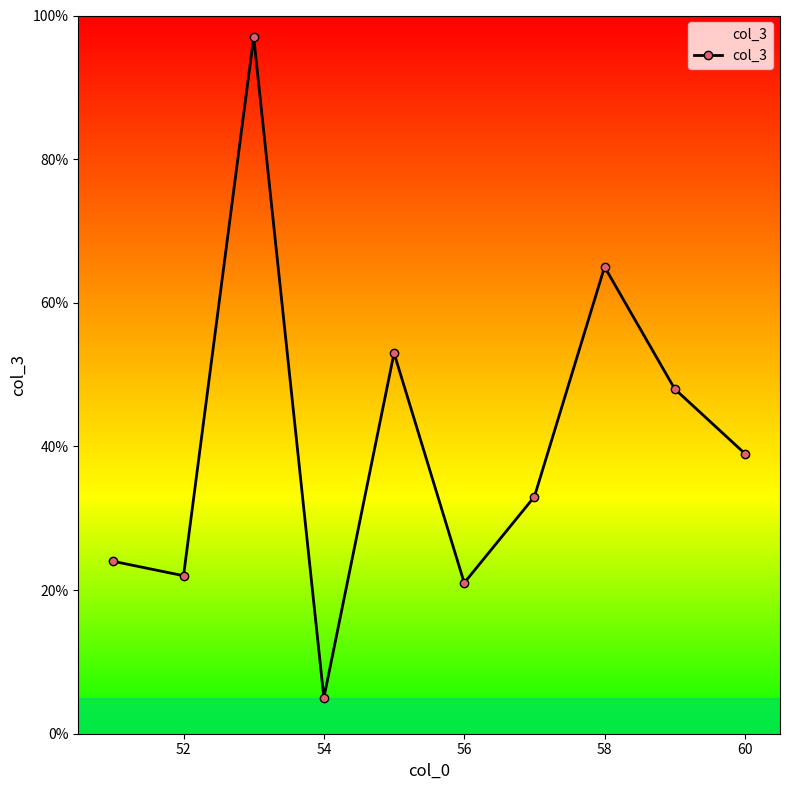

What is the maximum value shown in the chart?

97